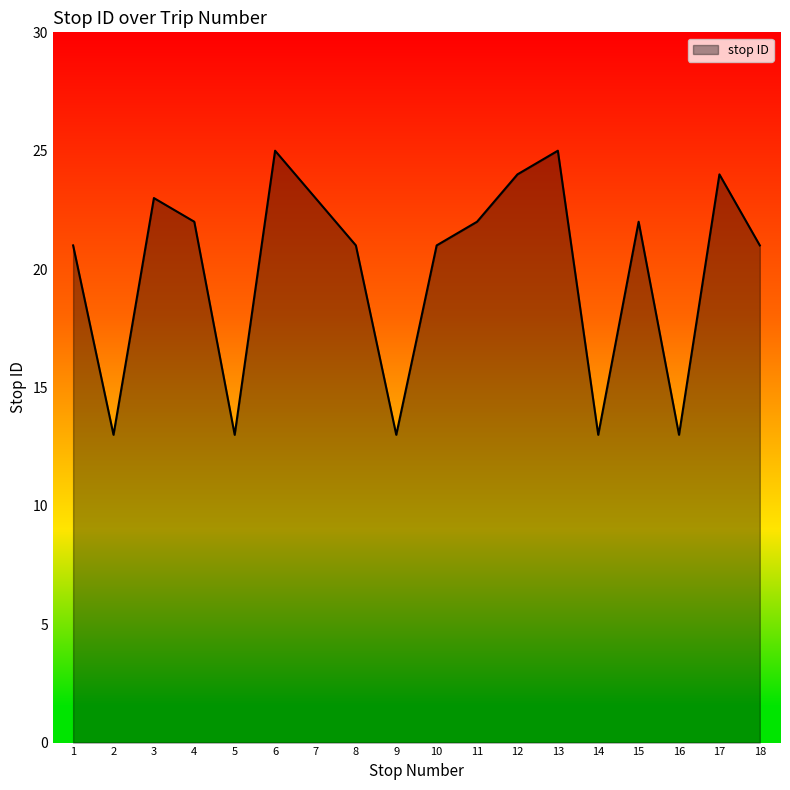

Read the value at 5.

13